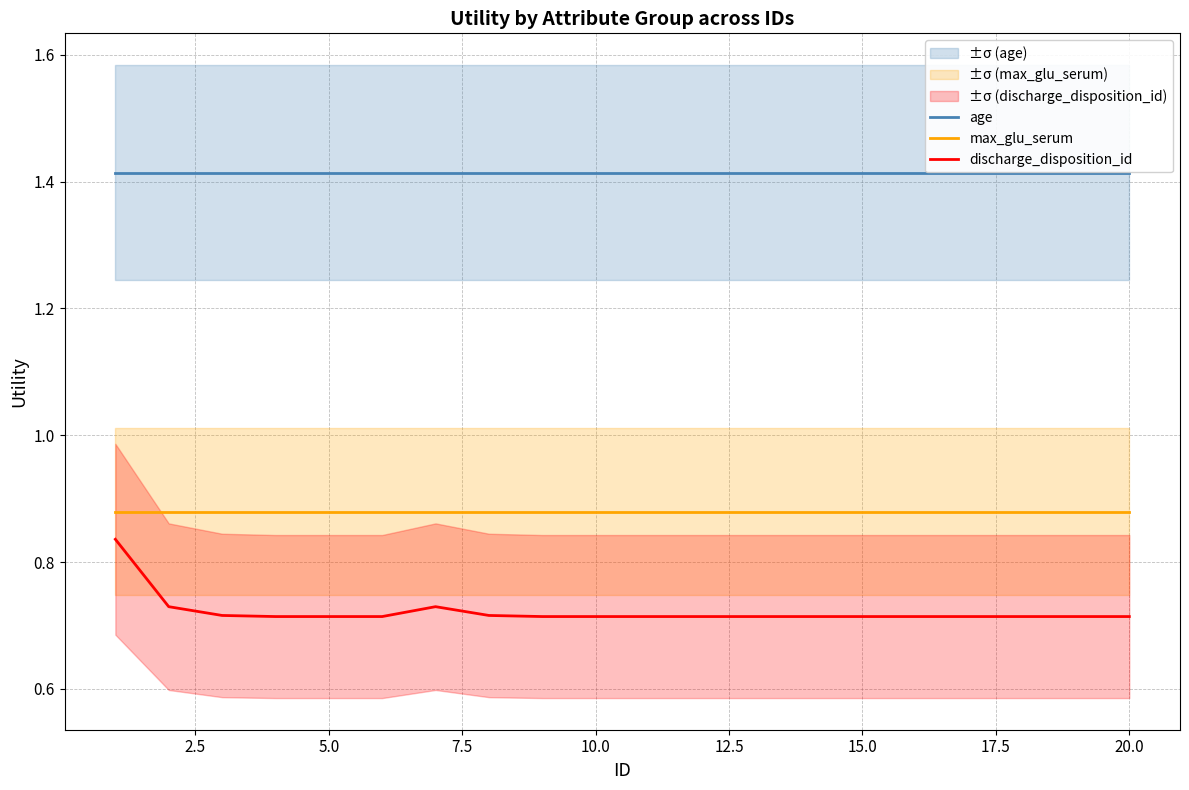

The value of age at 20.0 is 2.0. True or false?

False